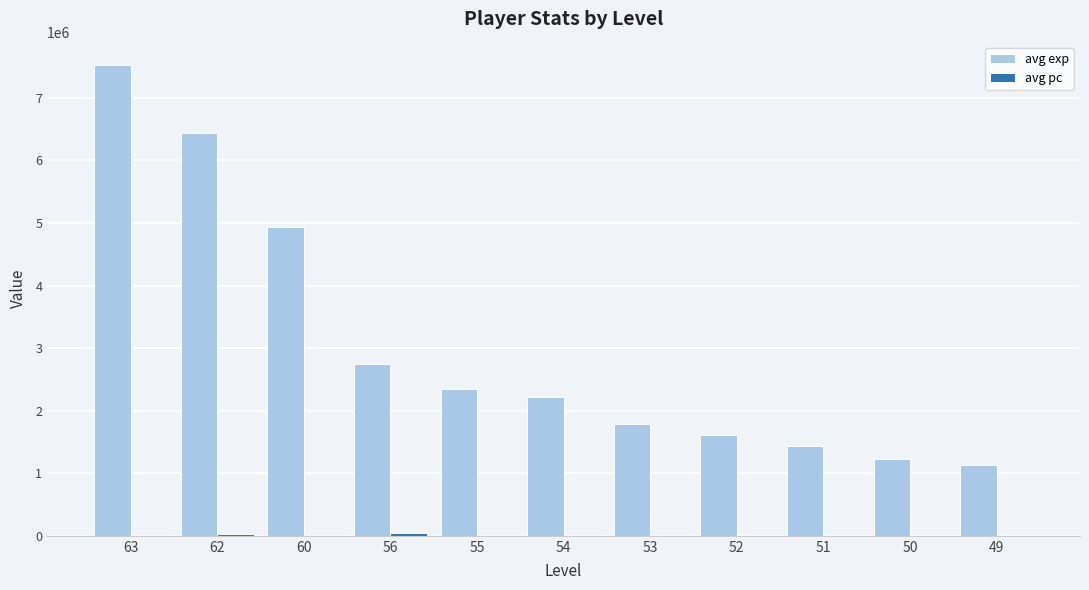

What is the maximum value for avg exp?

7522807.0